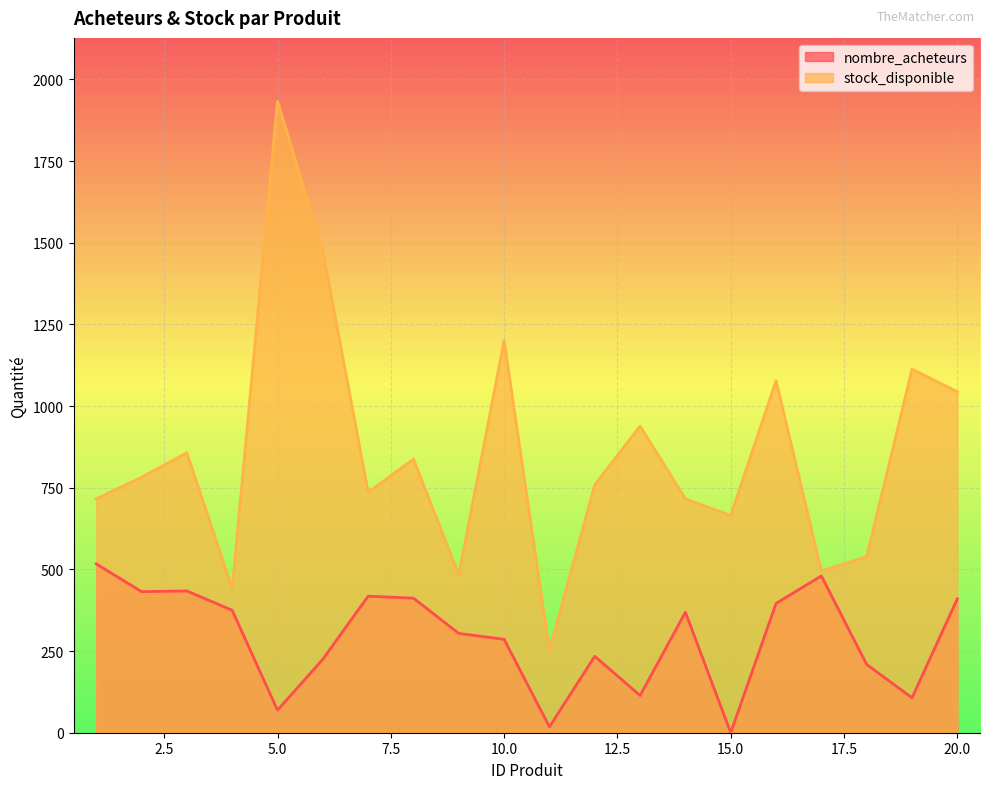

How many data points in stock_disponible are less than 782?

10